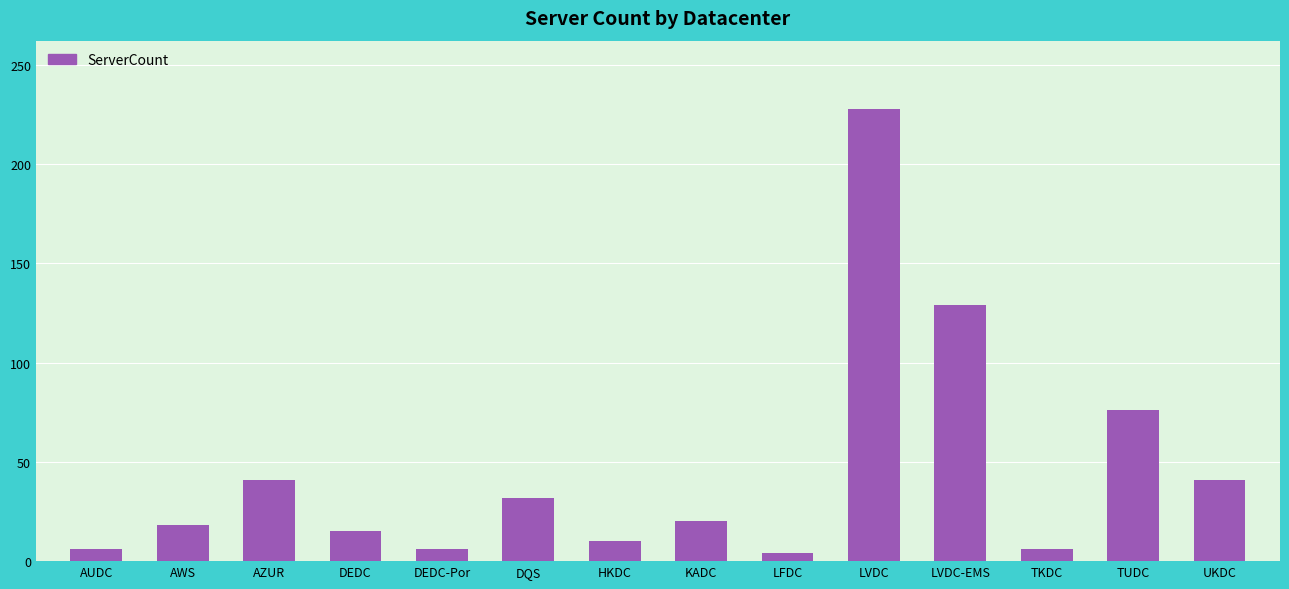

What is the value of the 13th bar from the left?

76